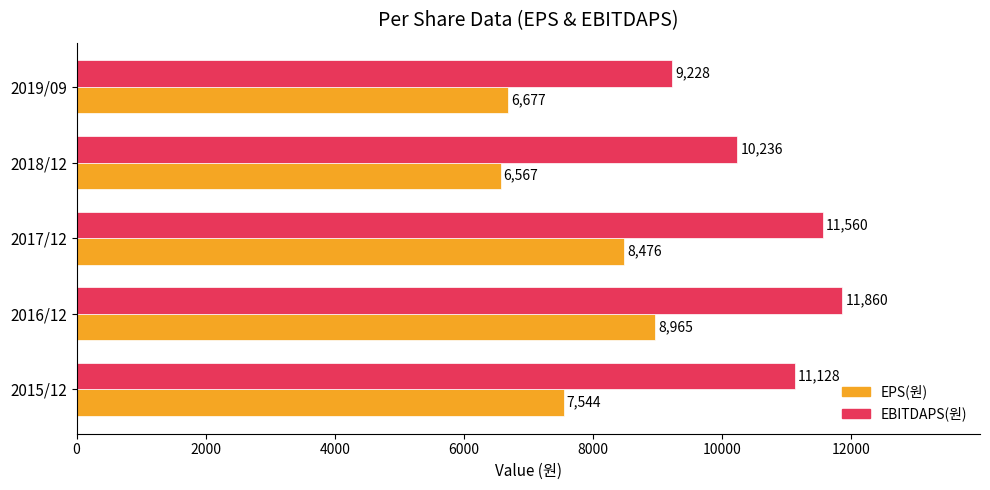

Rank the categories by EBITDAPS(원) value from lowest to highest.

2019/09, 2018/12, 2015/12, 2017/12, 2016/12